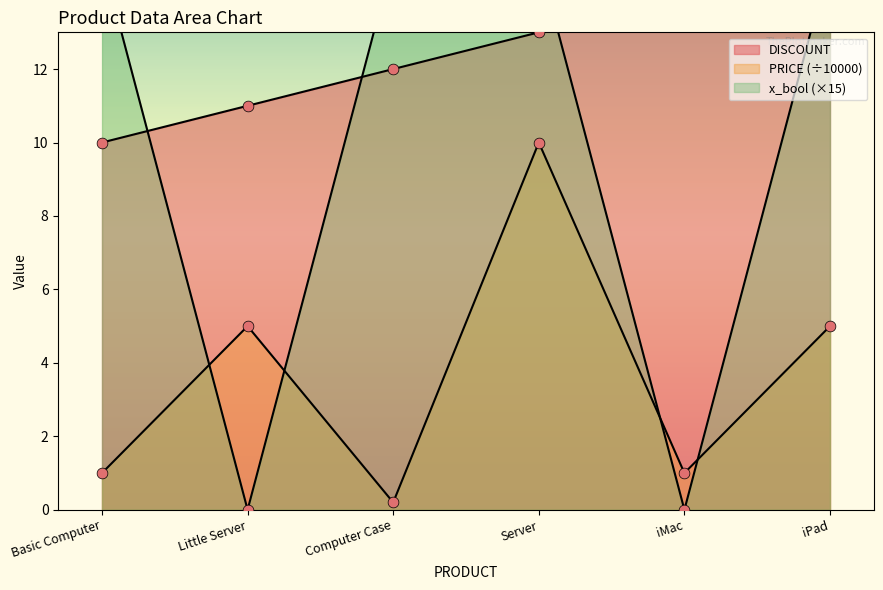

What are all the series names shown in the legend?

DISCOUNT, PRICE, x_bool